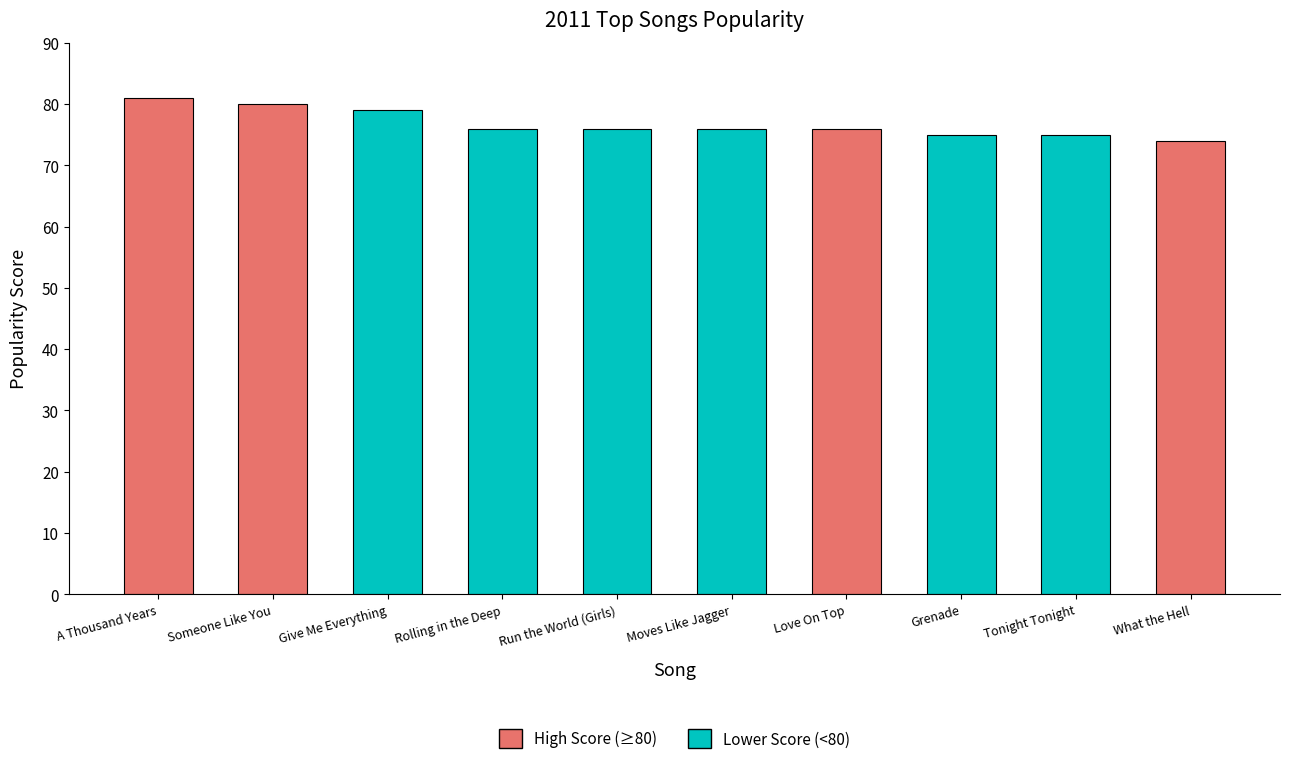

Does the chart contain stacked bars?

No